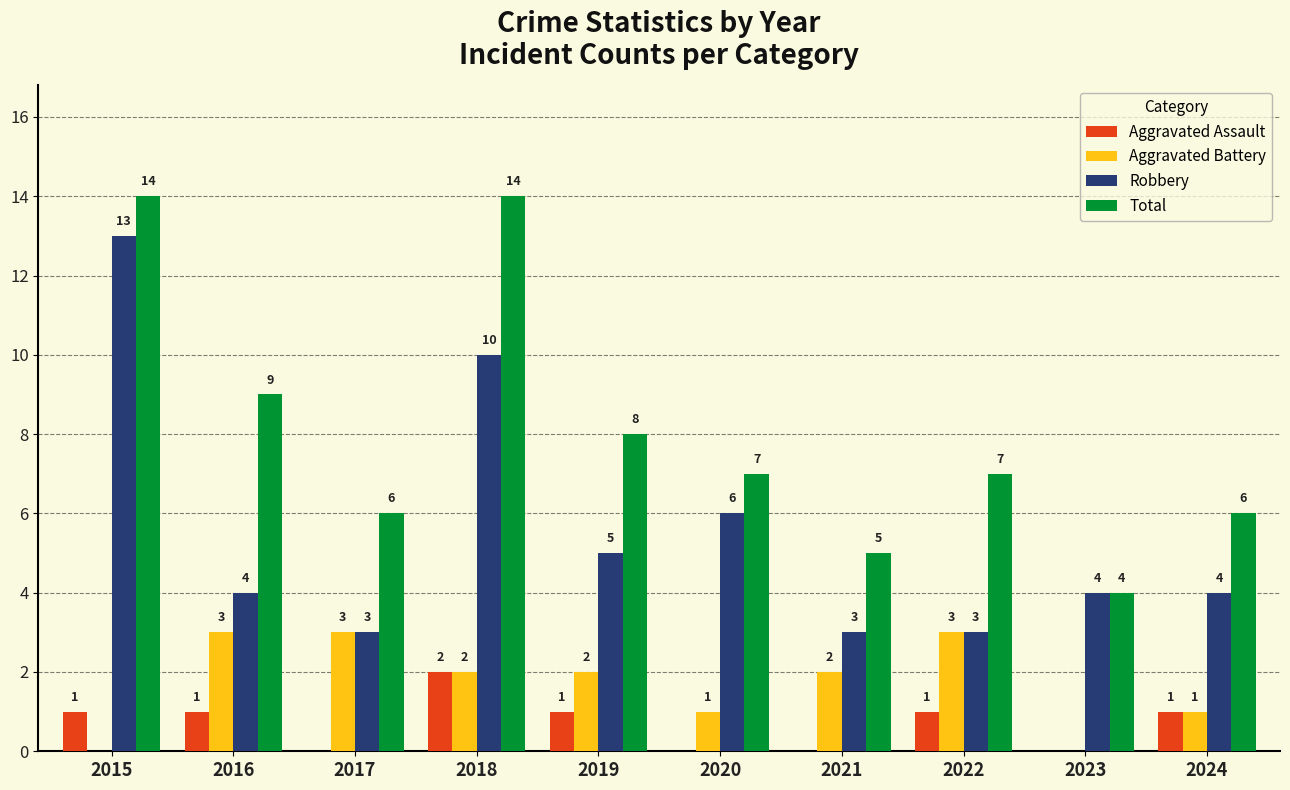

Which series changed the most between 2015 and 2022?

Robbery